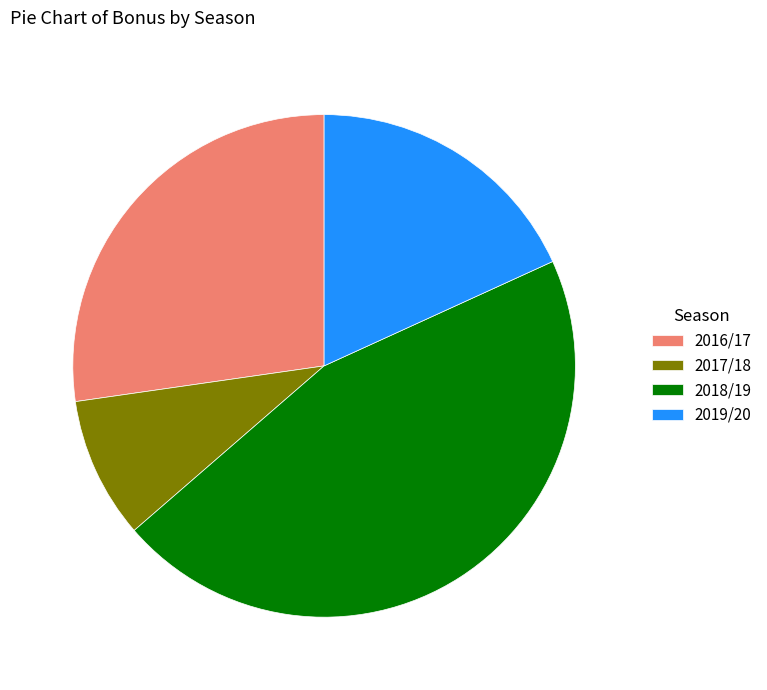

Approximately how many times larger is the value at 2019/20 compared to 2018/19?

0.4